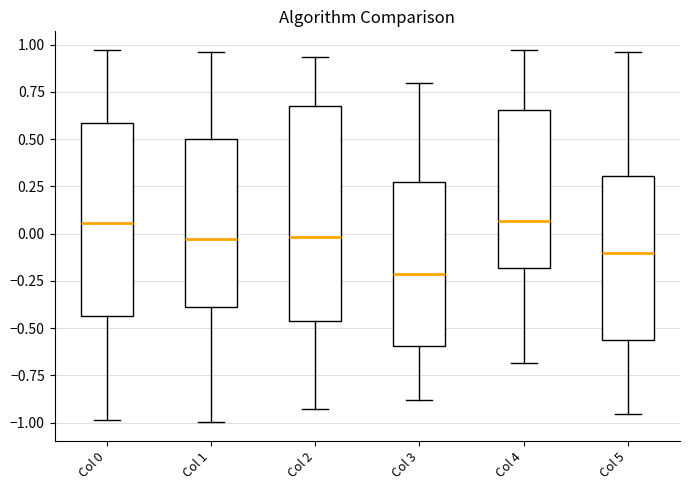

Where does the median line of the box for Col 2 sit on the y-axis? The values are not printed on the chart, so give them approximately, as read against the axis.

0.00